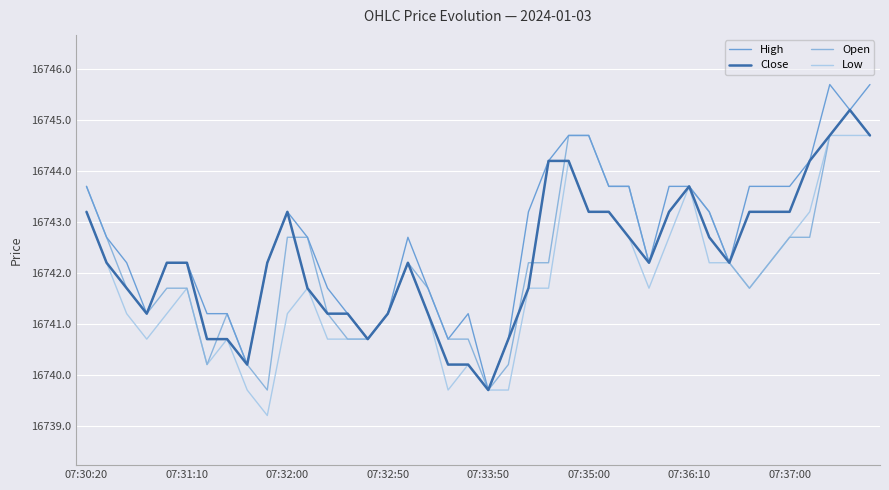

Does the chart display data point markers on the line(s)?

No